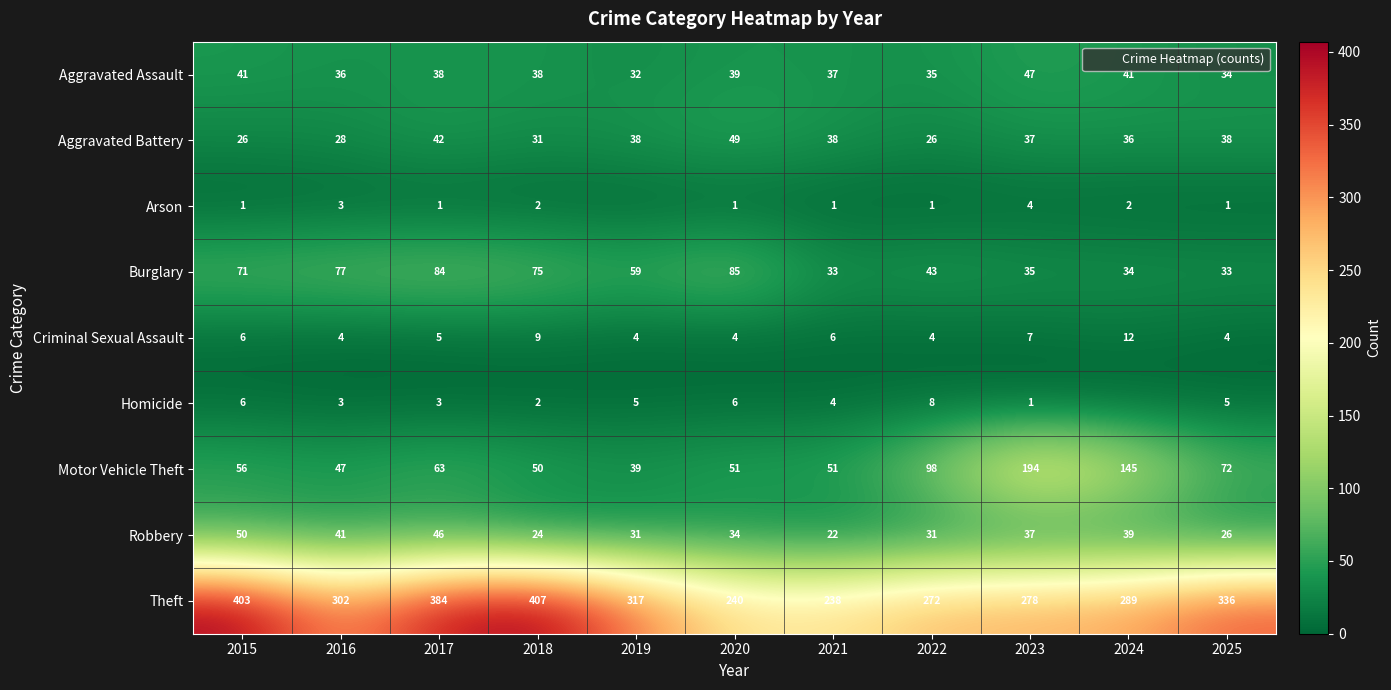

At how many categories does at least one series exceed 151?

11